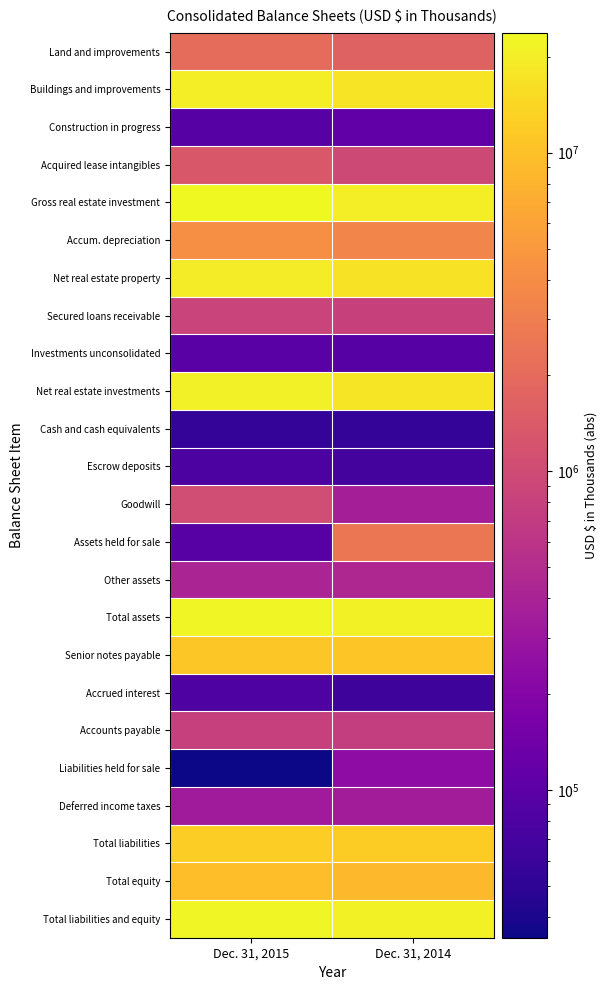

What is the difference between the highest and lowest values at Dec. 31, 2015?

23768114